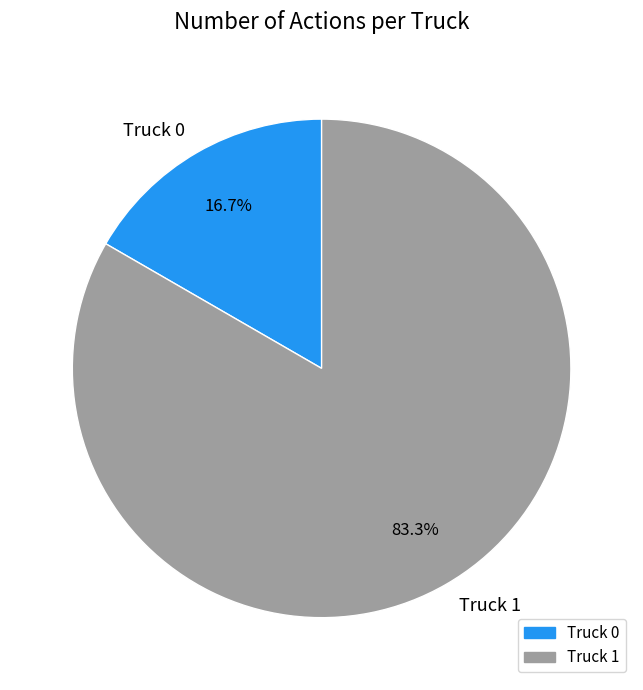

How many segments does this pie chart have?

2